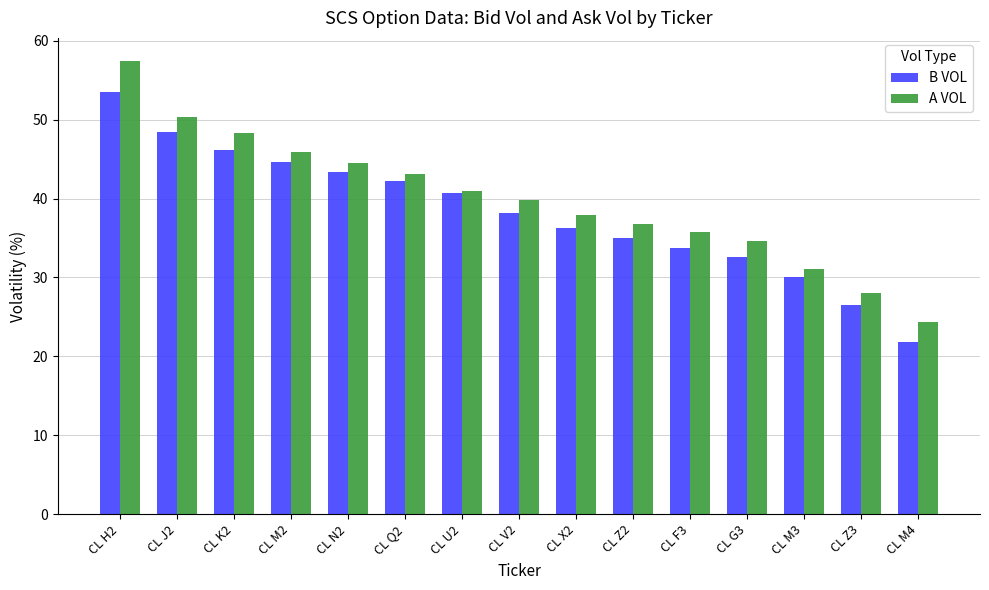

Which label corresponds to the largest value in the chart?

CL H2